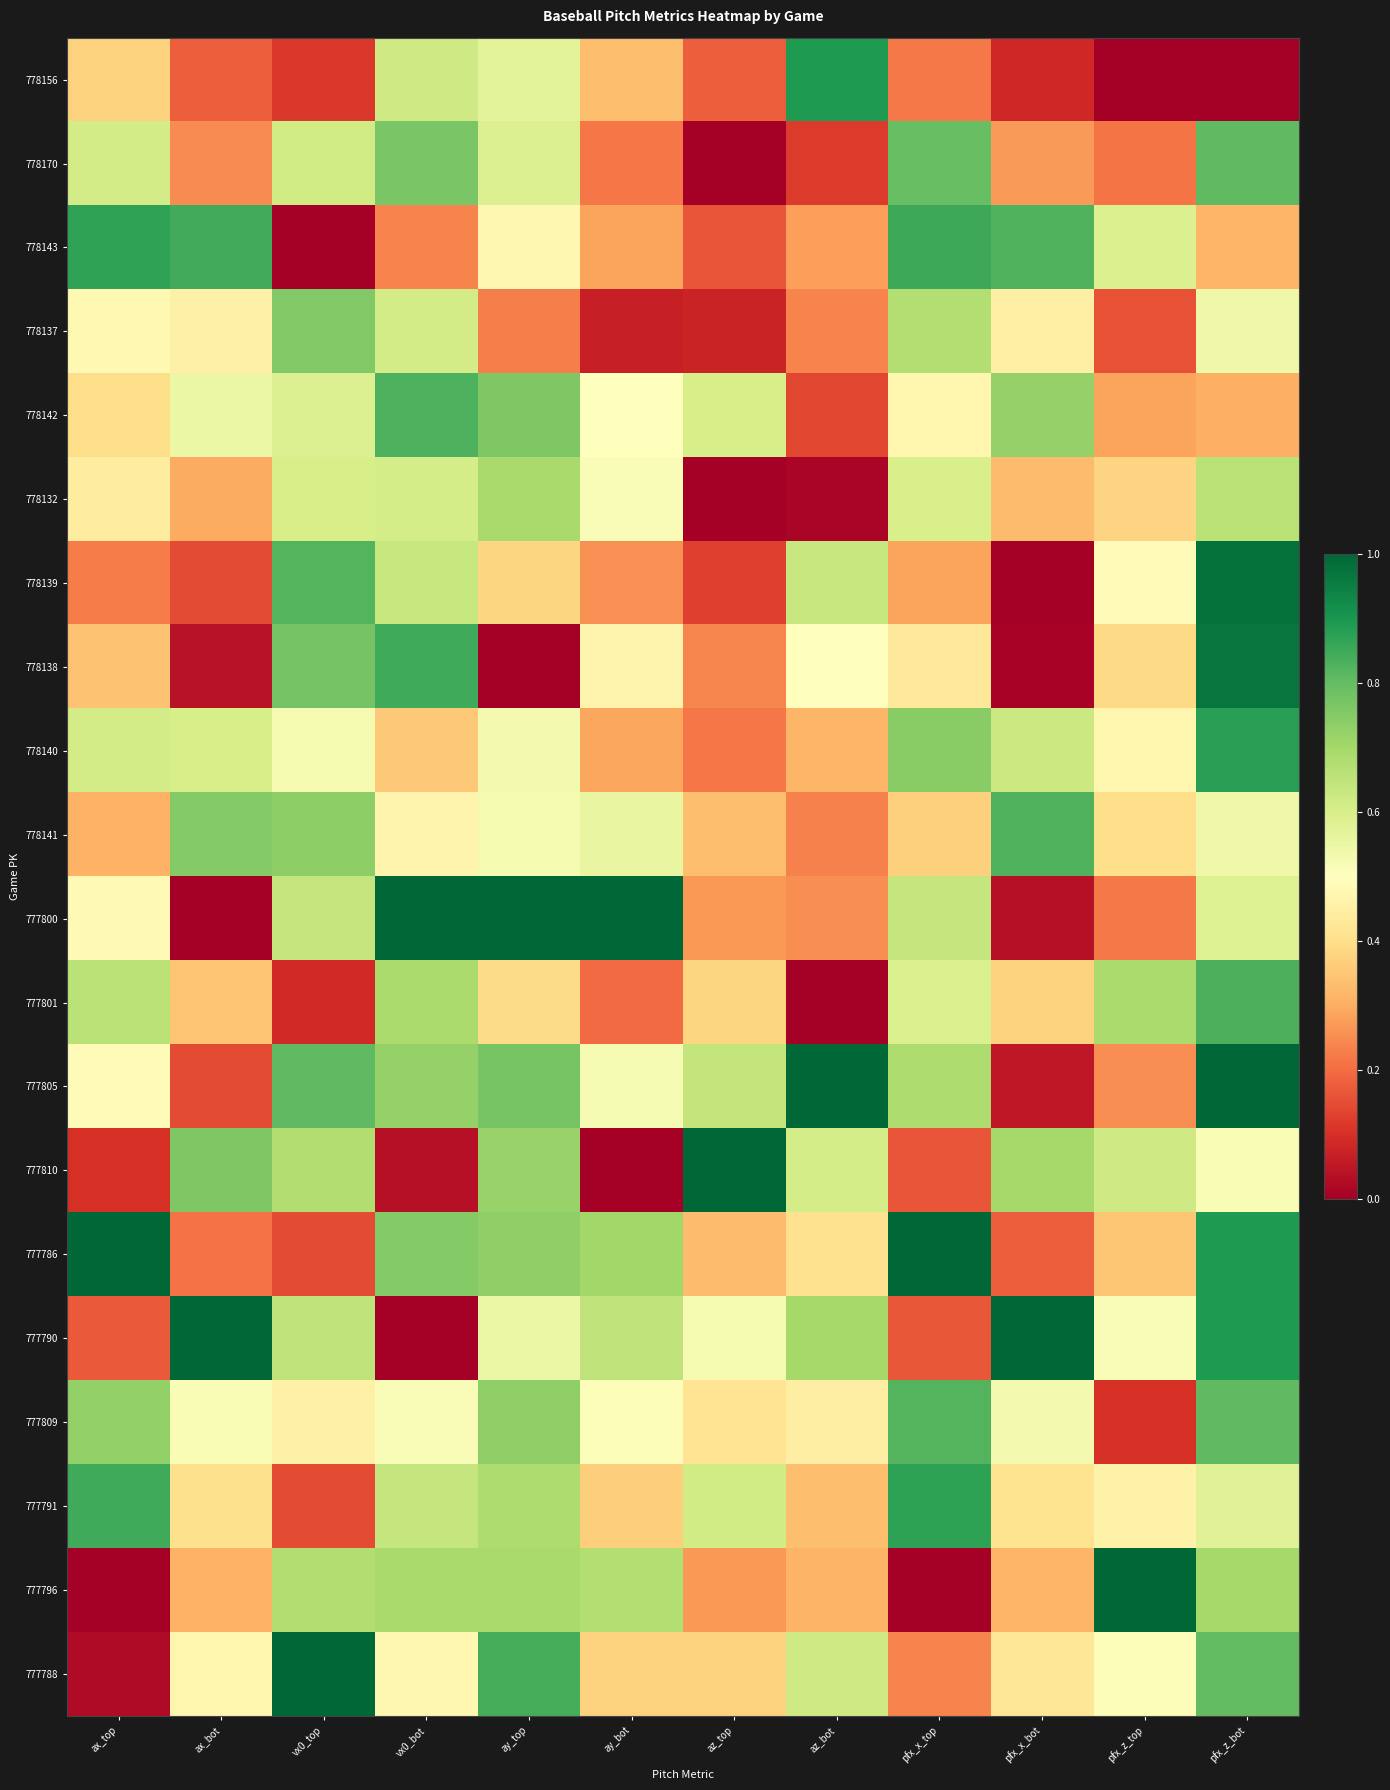

Rank the series by their maximum value, from highest to lowest.

777800, 777805, 777810, 777786, 777790, 777796, 777788, 778139, 778138, 778156, 778140, 777791, 778143, 777801, 778142, 778141, 777809, 778170, 778137, 778132